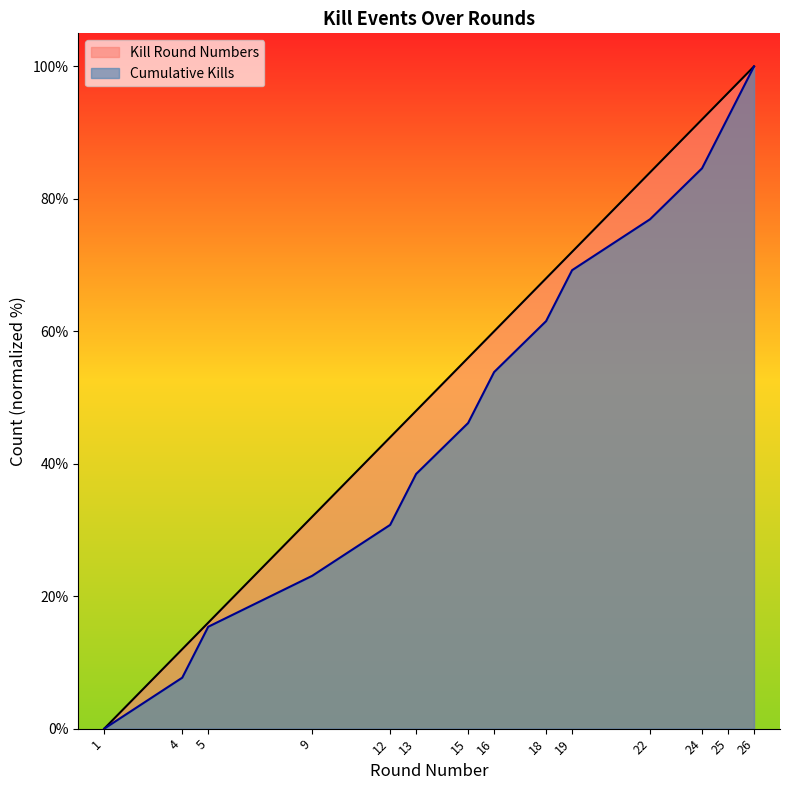

Reading right to left, what are all the values shown in this chart?

Kills per Round: 26=100.0	25=96.0	24=92.0	22=84.0	19=72.0	18=68.0	16=60.0	15=56.0	13=48.0	12=44.0	9=32.0	5=16.0	4=12.0	1=0.0
Cumulative Kills: 26=100.0	25=92.3	24=84.6	22=76.9	19=69.2	18=61.5	16=53.8	15=46.2	13=38.5	12=30.8	9=23.1	5=15.4	4=7.7	1=0.0